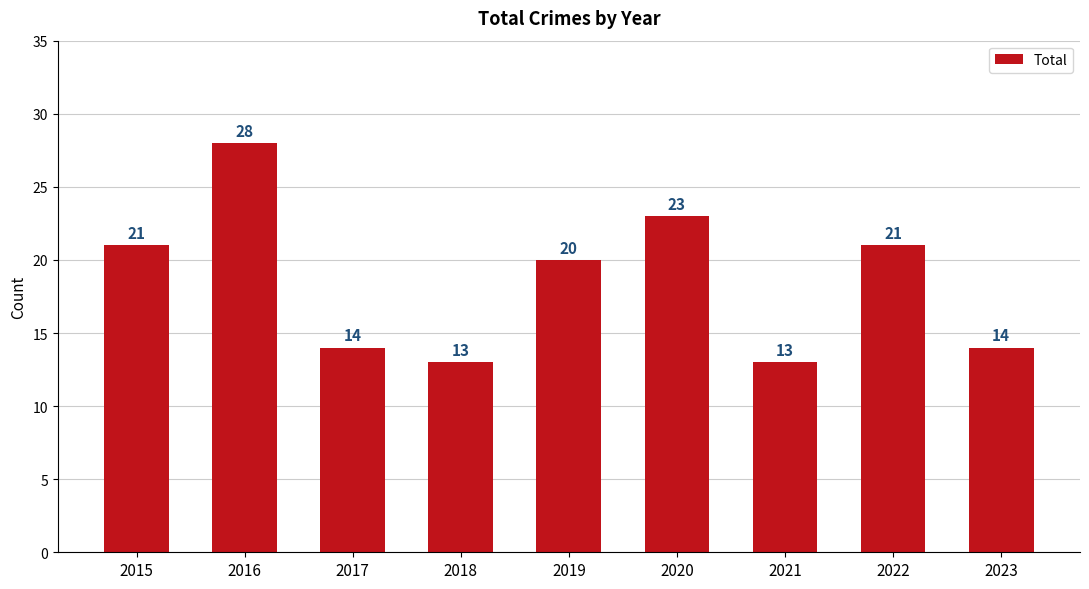

Which label corresponds to the largest value in the chart?

2016